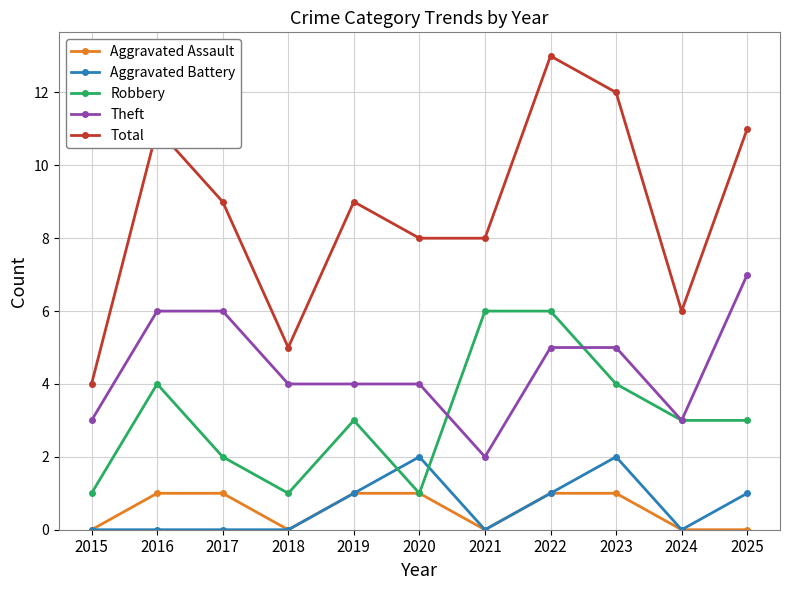

Where is the first local minimum for Total?

2018